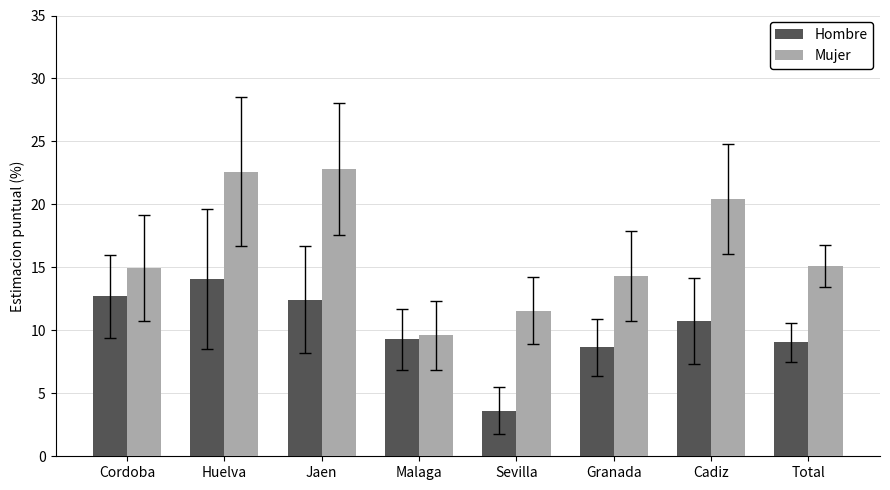

Where does the Hombre series first go above 10?

Cordoba